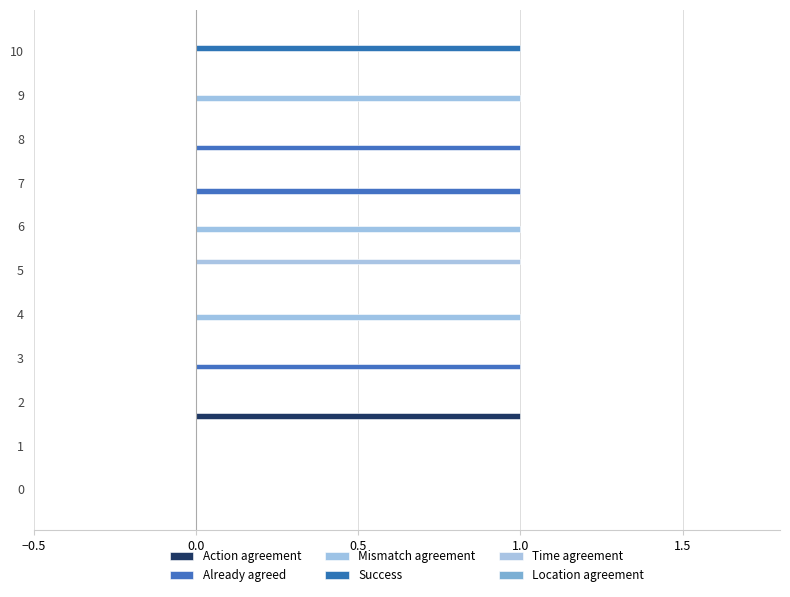

Count the number of categories in the chart.

11